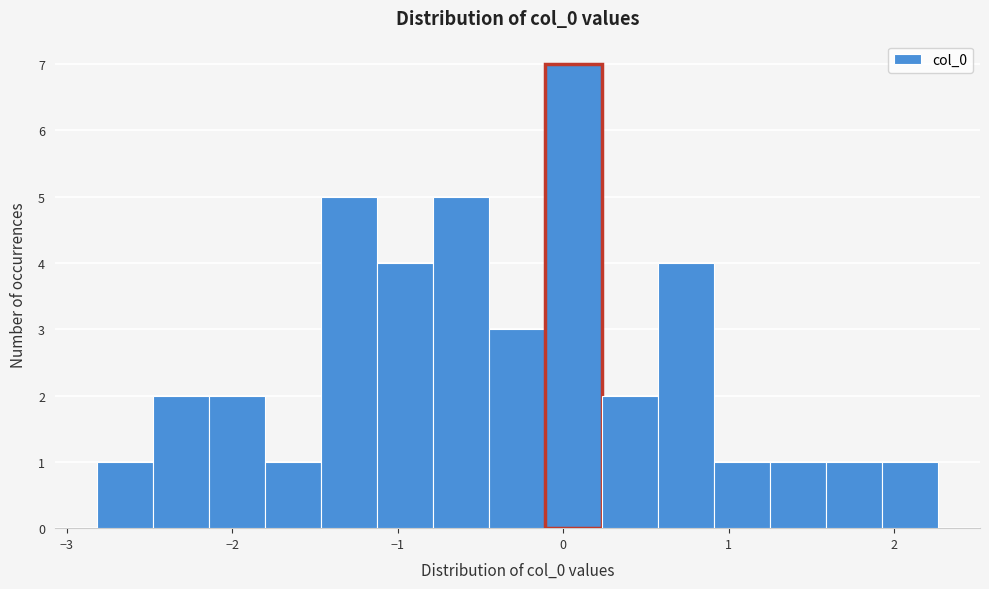

Read against the x-axis, roughly where is the centre of the tallest bar?

0.1